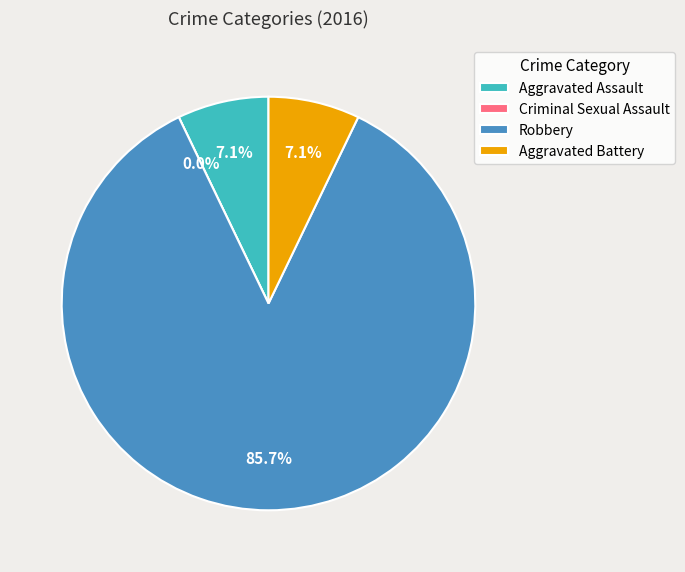

Which slice is the largest?

Robbery